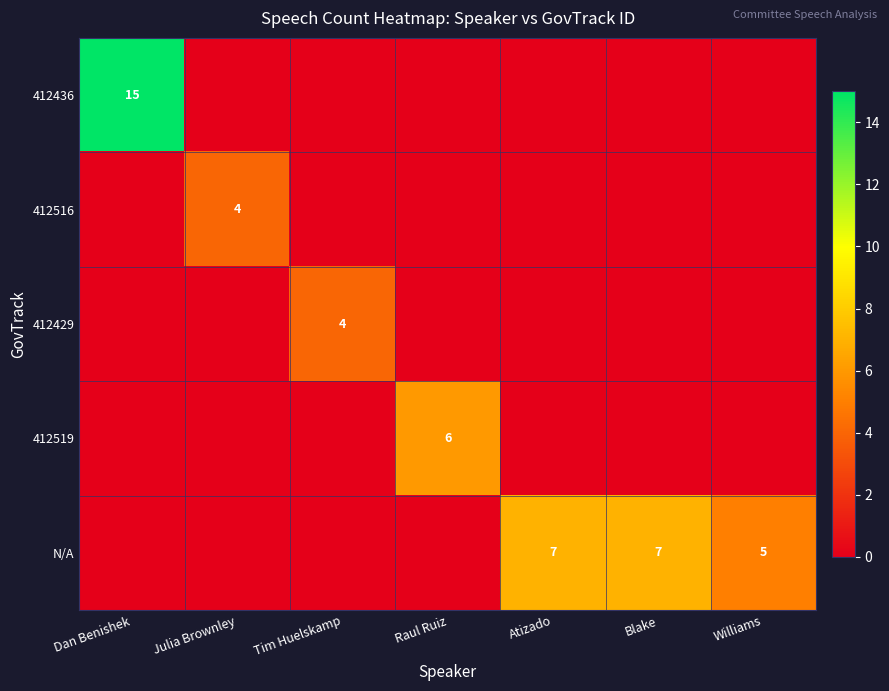

The value of 412519 at Raul Ruiz is 10. True or false?

False